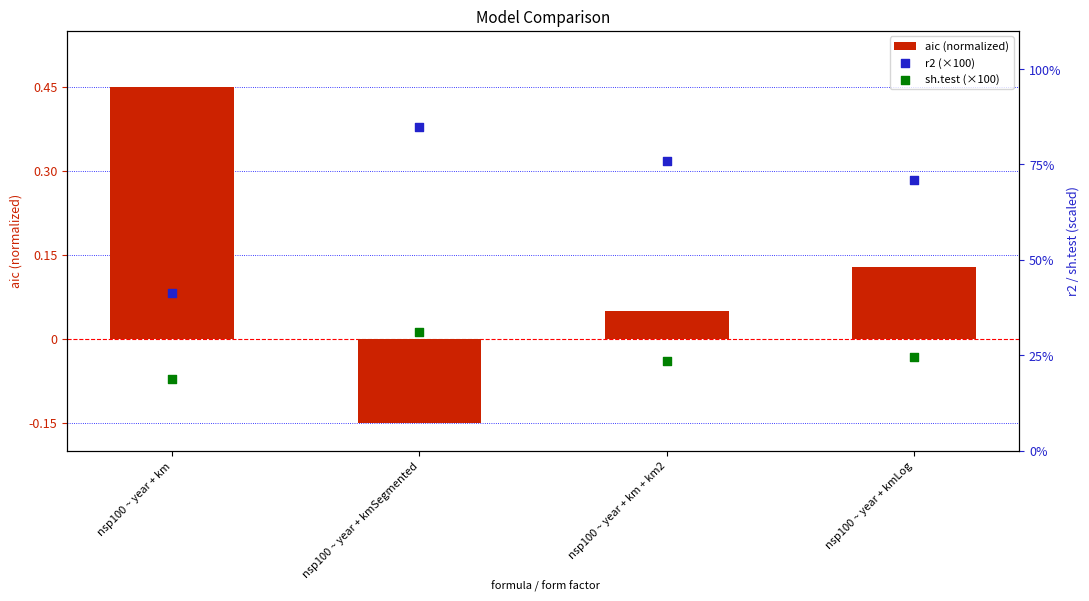

Which series contains the highest Y value?

r2 (×100)